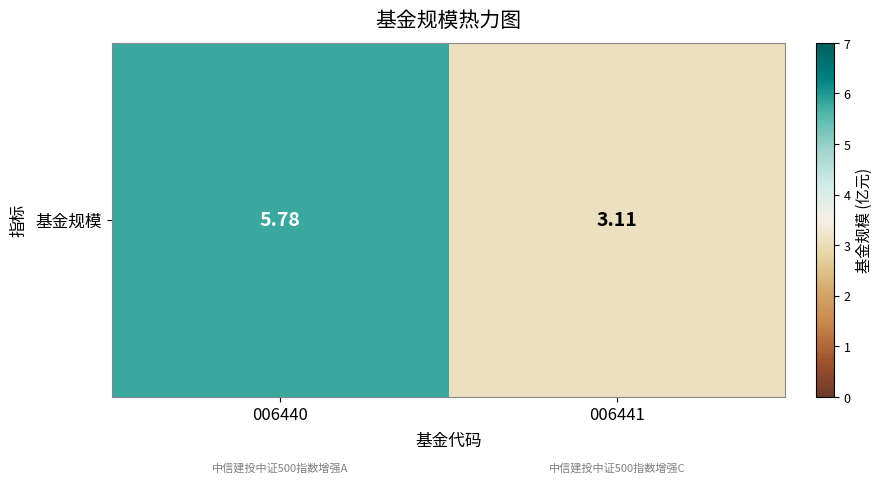

What is the smallest value displayed?

3.1